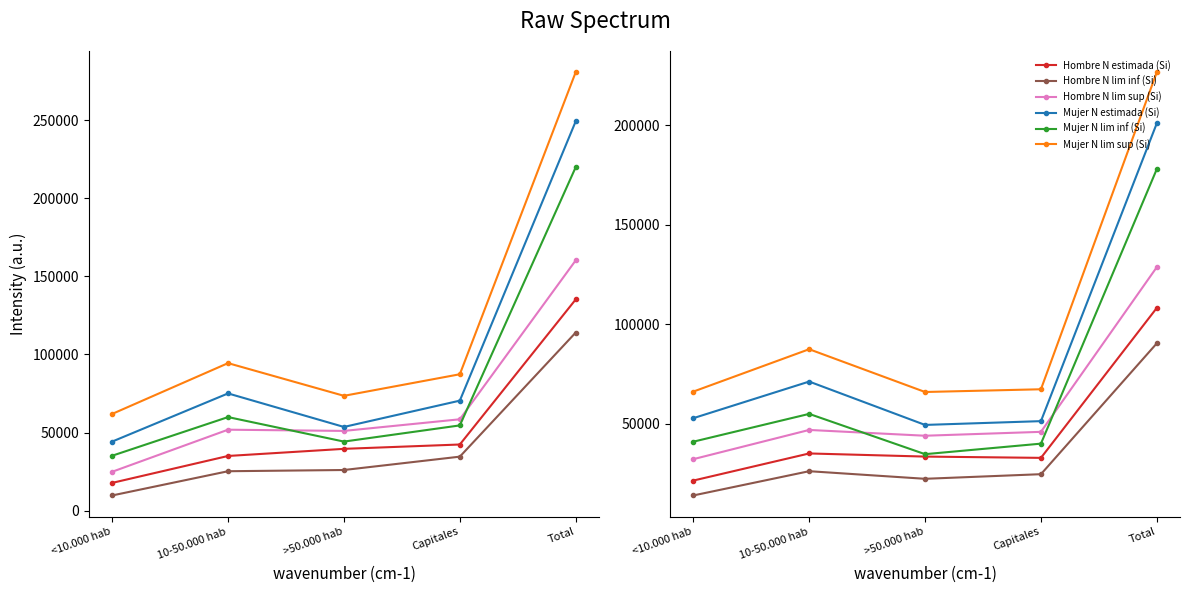

Which series changed the most between <10.000 hab and 10-50.000 hab?

Mujer N lim sup (Si)